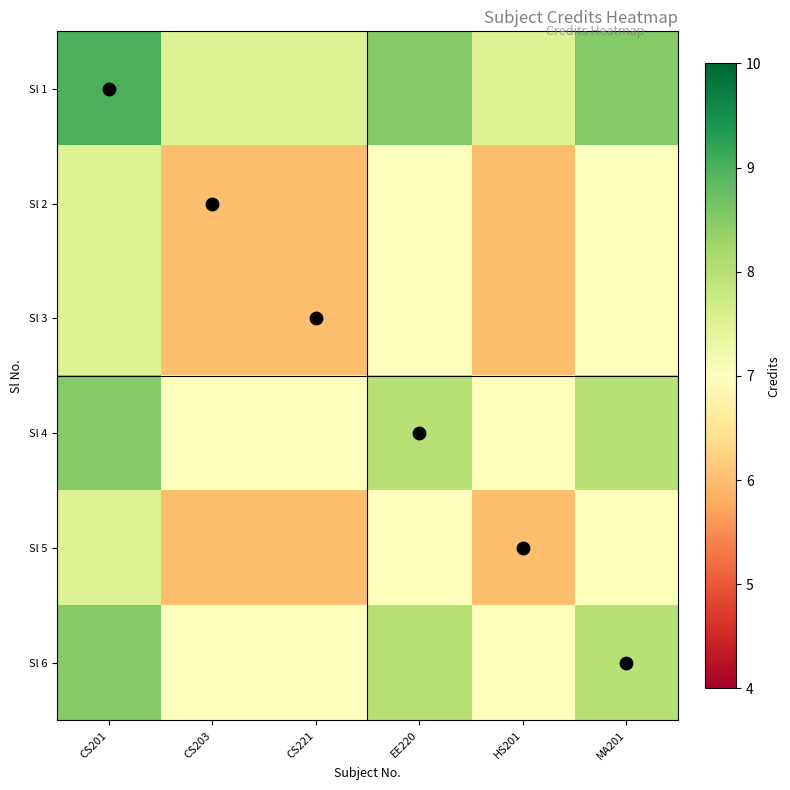

What is the sum of the Sl 3 values at MA201 and CS203?

13.0